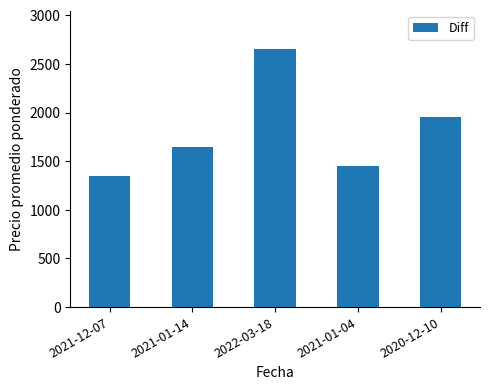

What is the change in value from 2021-12-07 to 2022-03-18?

+1300